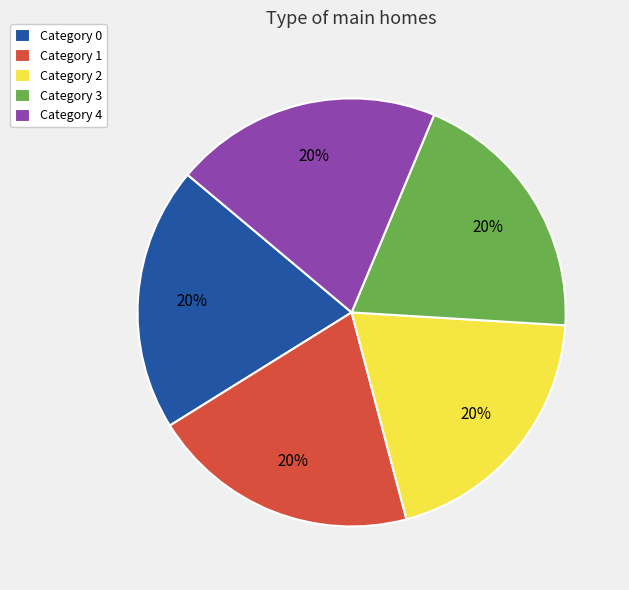

To the nearest percent, what percentage of the pie is Category 1?

20%